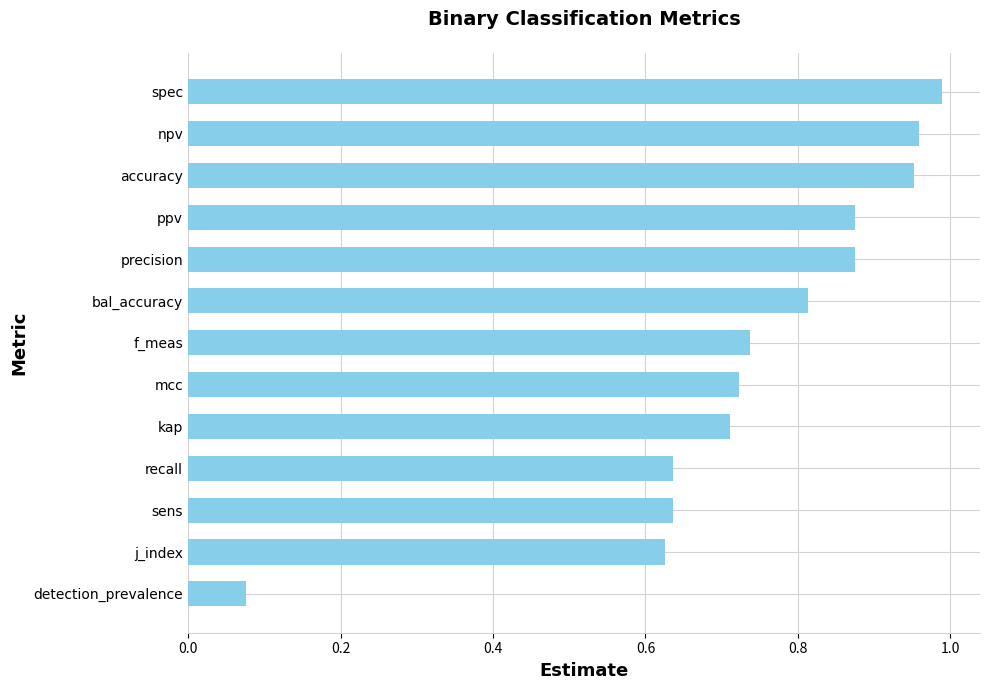

At which label is the value closest to 0?

detection_prevalence